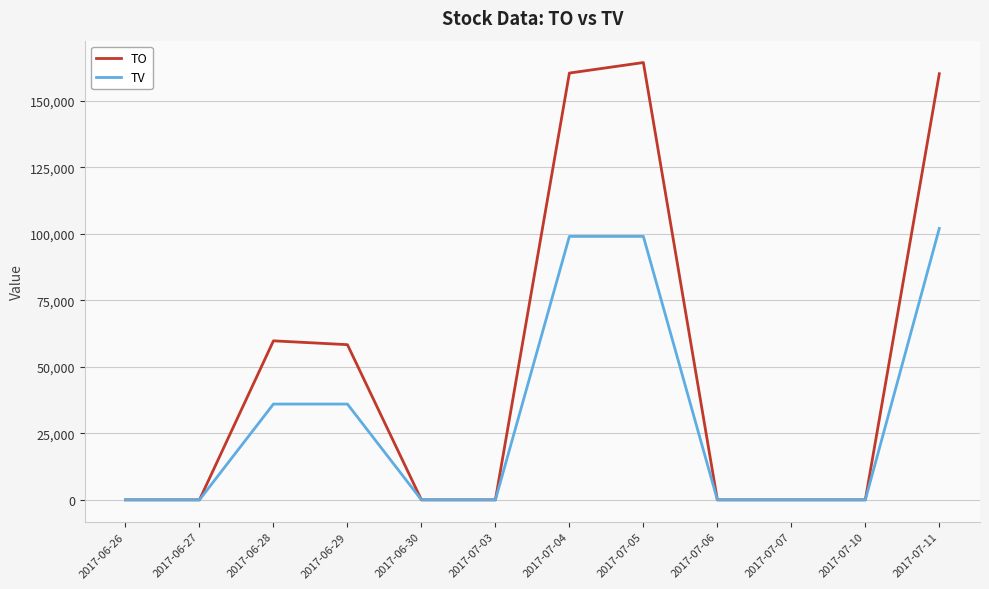

The value of TV at 2017-06-26 is 0. True or false?

True